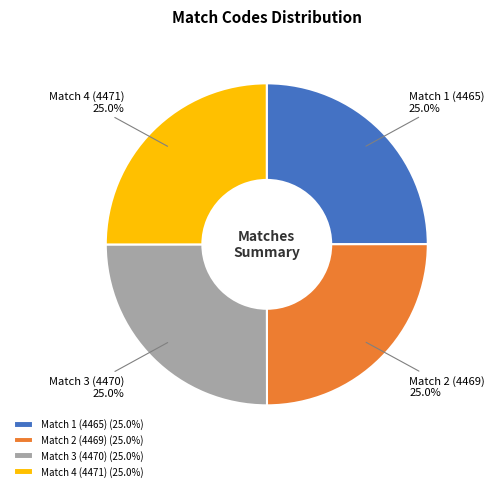

What is the ratio of the value at Match 2 (4469) to the value at Match 3 (4470)?

1.0